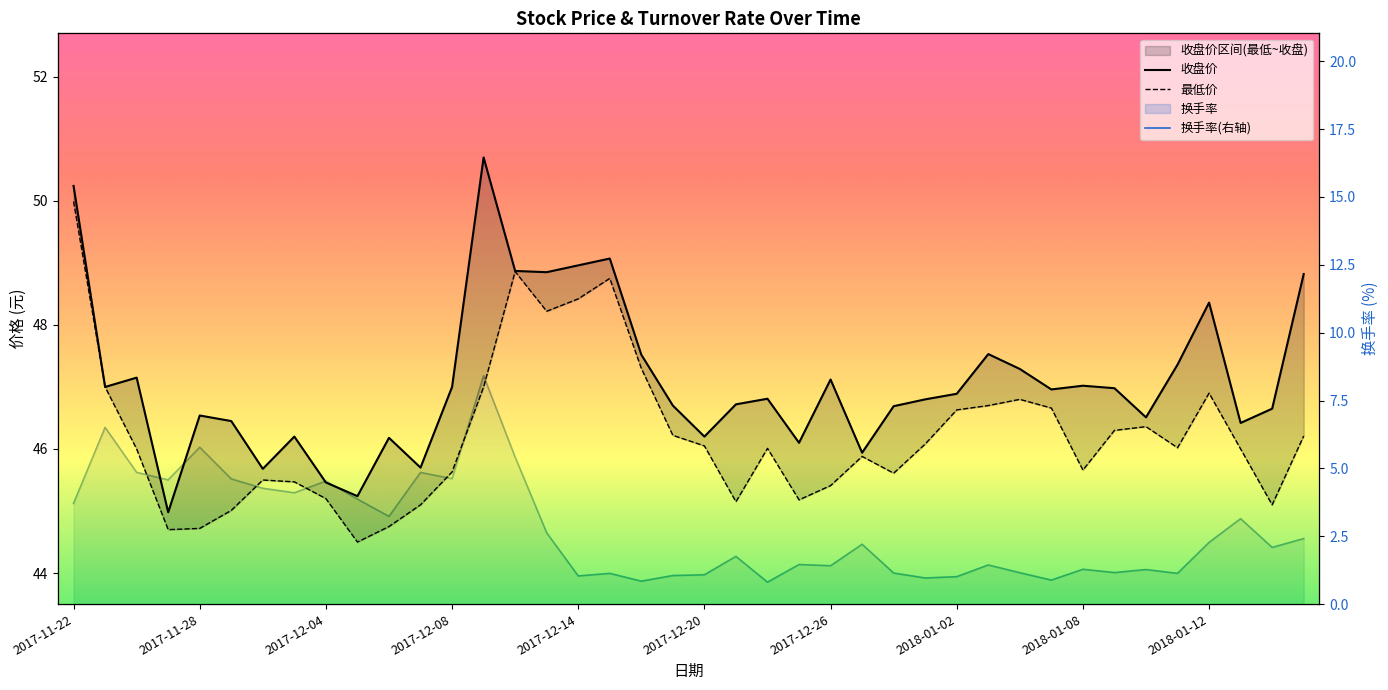

True or false: 最低价 and 收盘价 intersect in this chart.

False